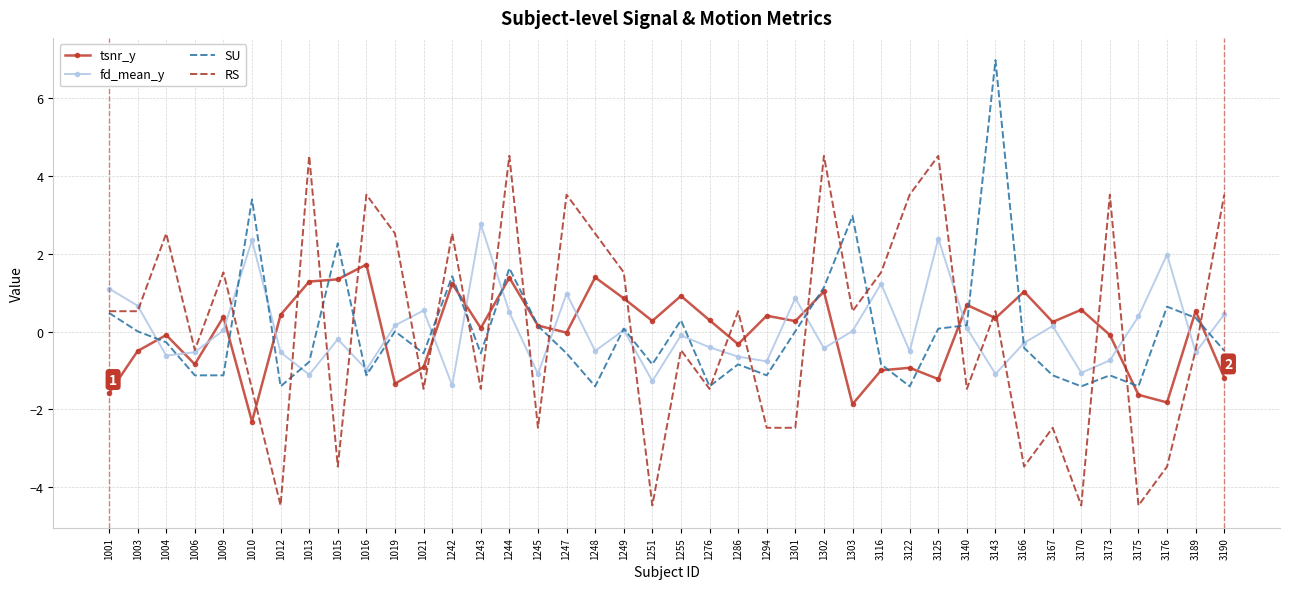

Which category has the highest value in the tsnr_y series?

1016